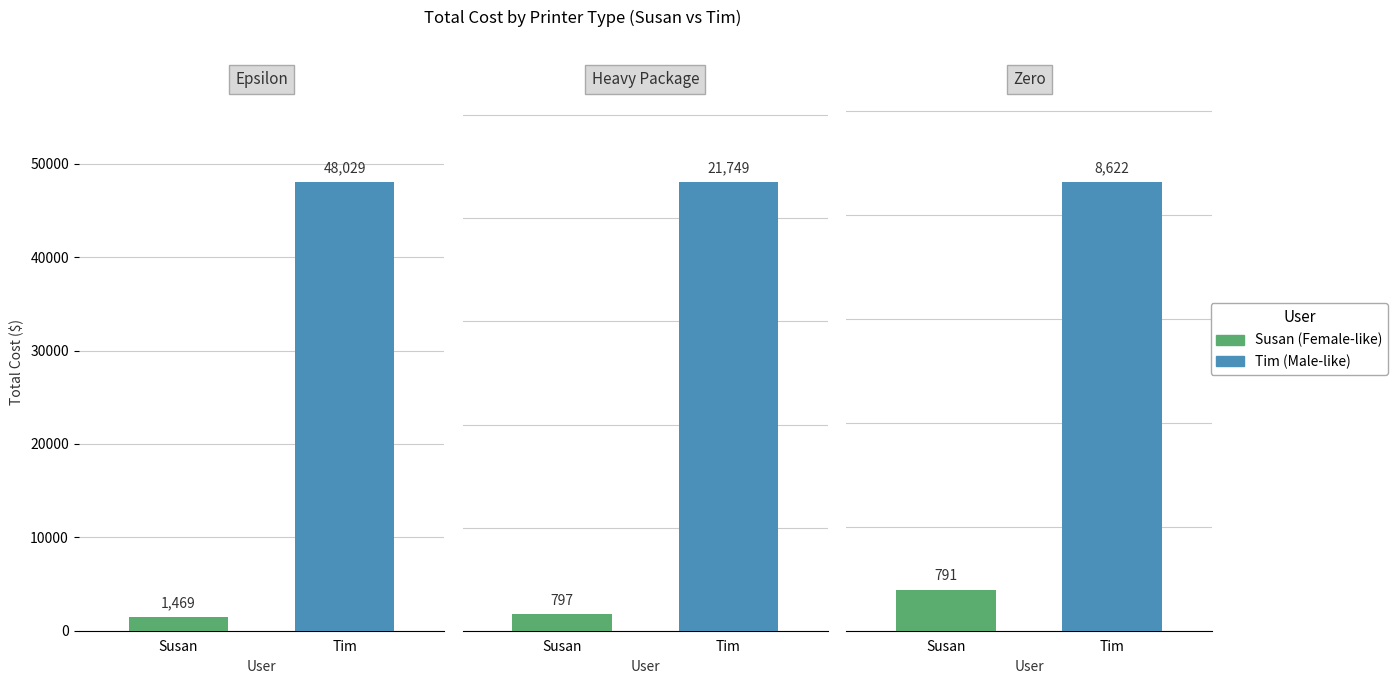

What is the difference between the highest and lowest values at Zero?

7830.5